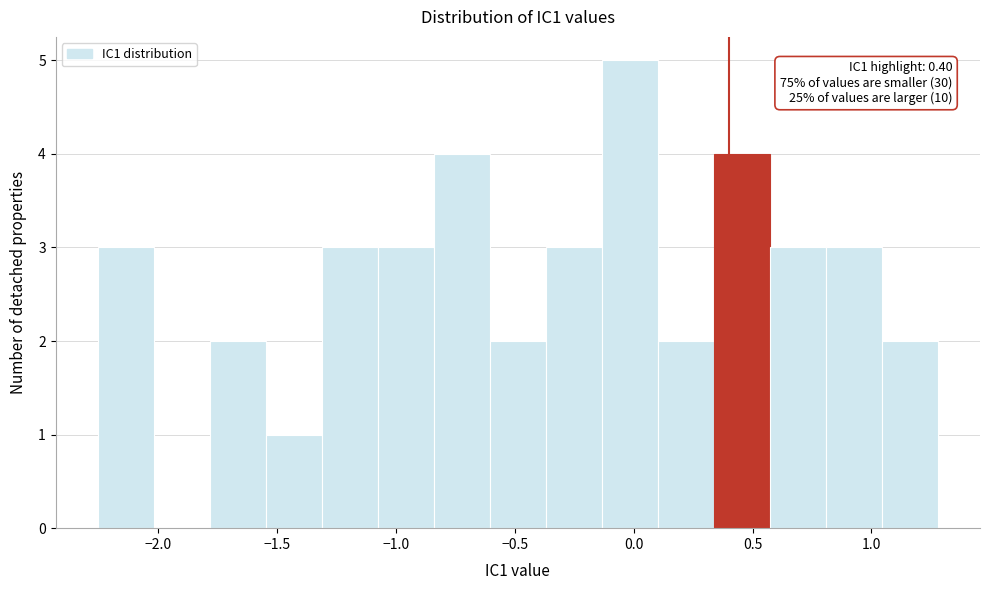

Which range on the x-axis has the tallest bar?

-0.15 to 0.10